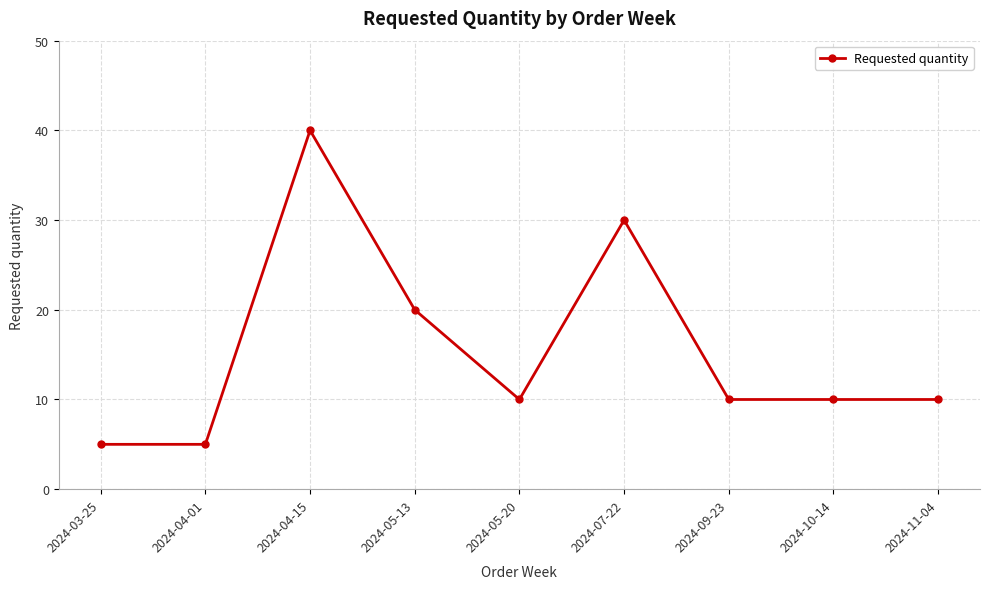

What is the change in value from 2024-04-01 to 2024-04-15?

+35